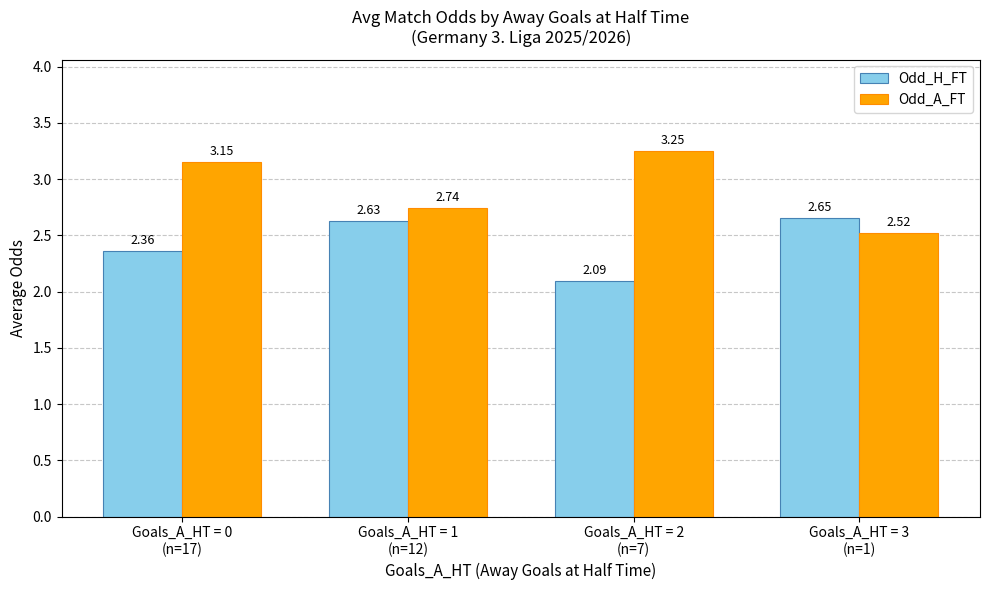

What is the label of the 3rd bar from the left?

Goals_A_HT = 2
(n=7)